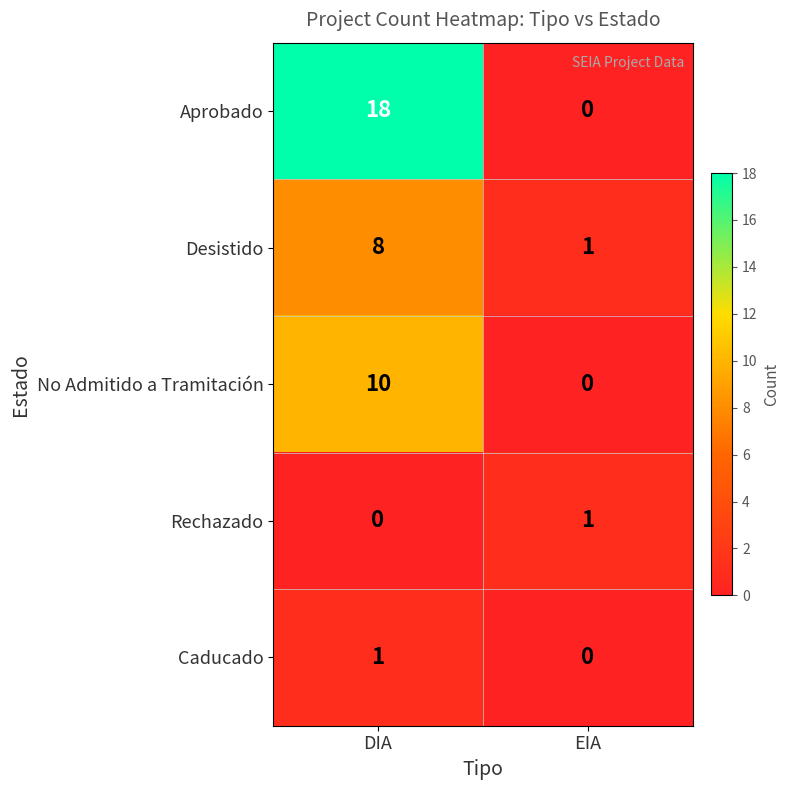

At which category is the sum across all series the highest?

DIA